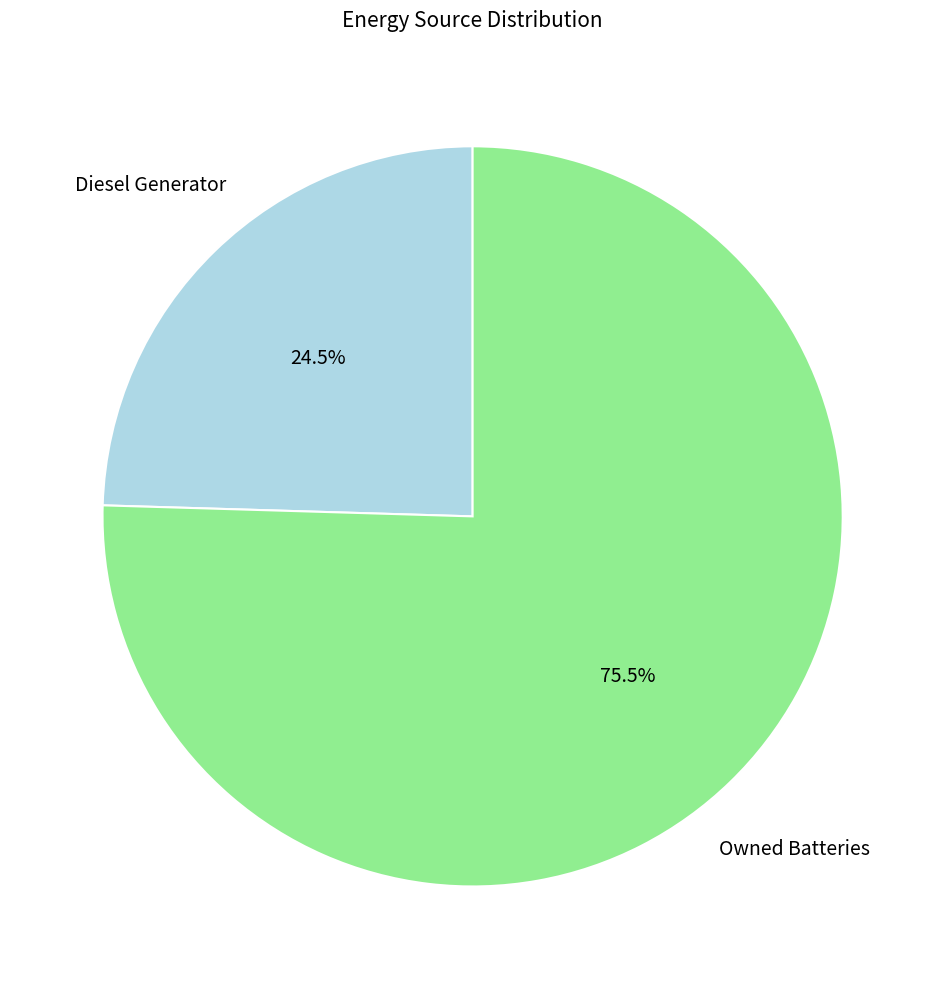

Does any single category account for the majority?

Yes